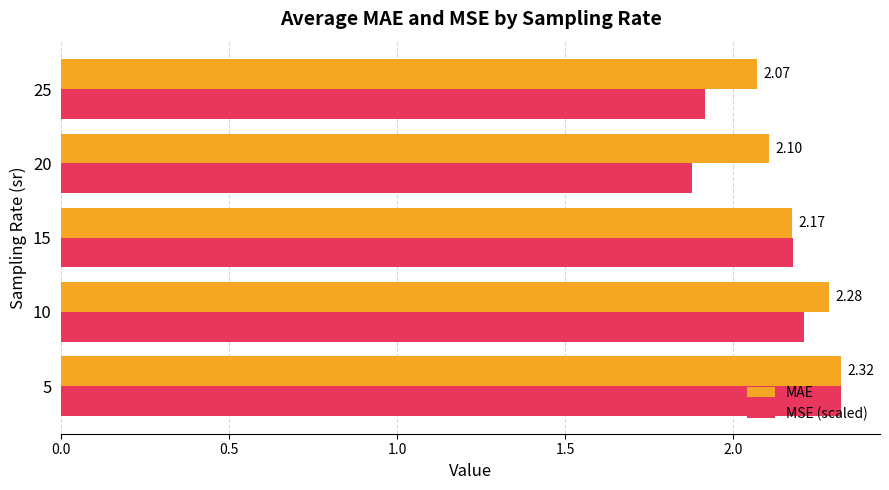

What are all the series names shown in the legend?

MAE, MSE (scaled)